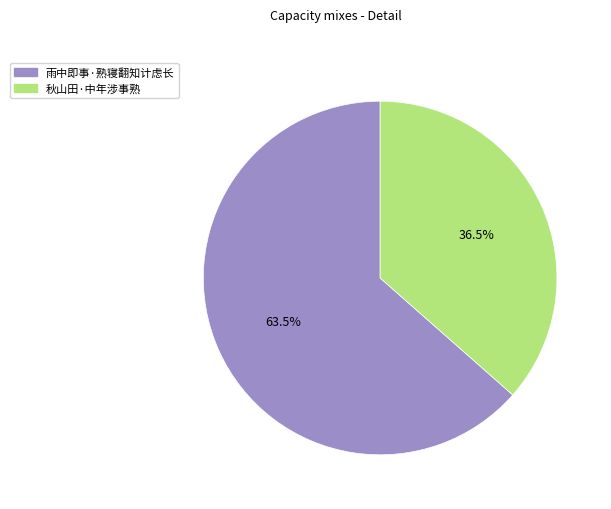

What percentage is NOT represented by 雨中即事·熟寝翻知计虑长?

36.5%